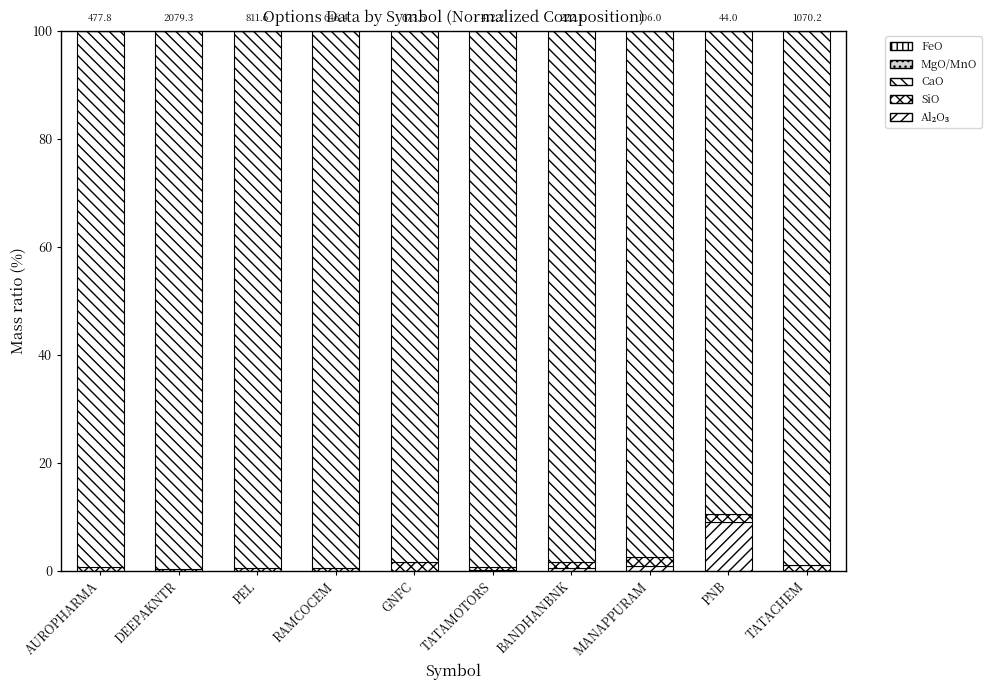

How many series are shown in this chart?

5